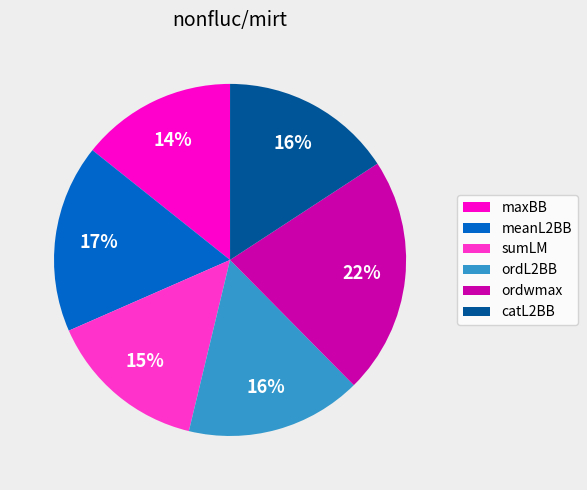

Which slice is the largest?

ordwmax